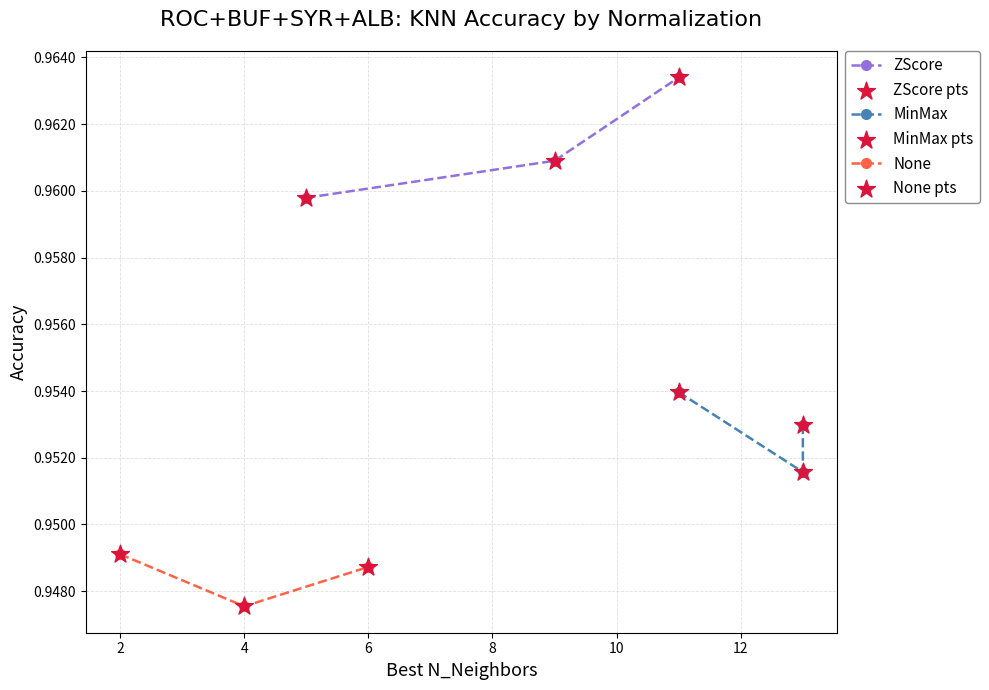

How many ZScore values are between 0 and 1?

3